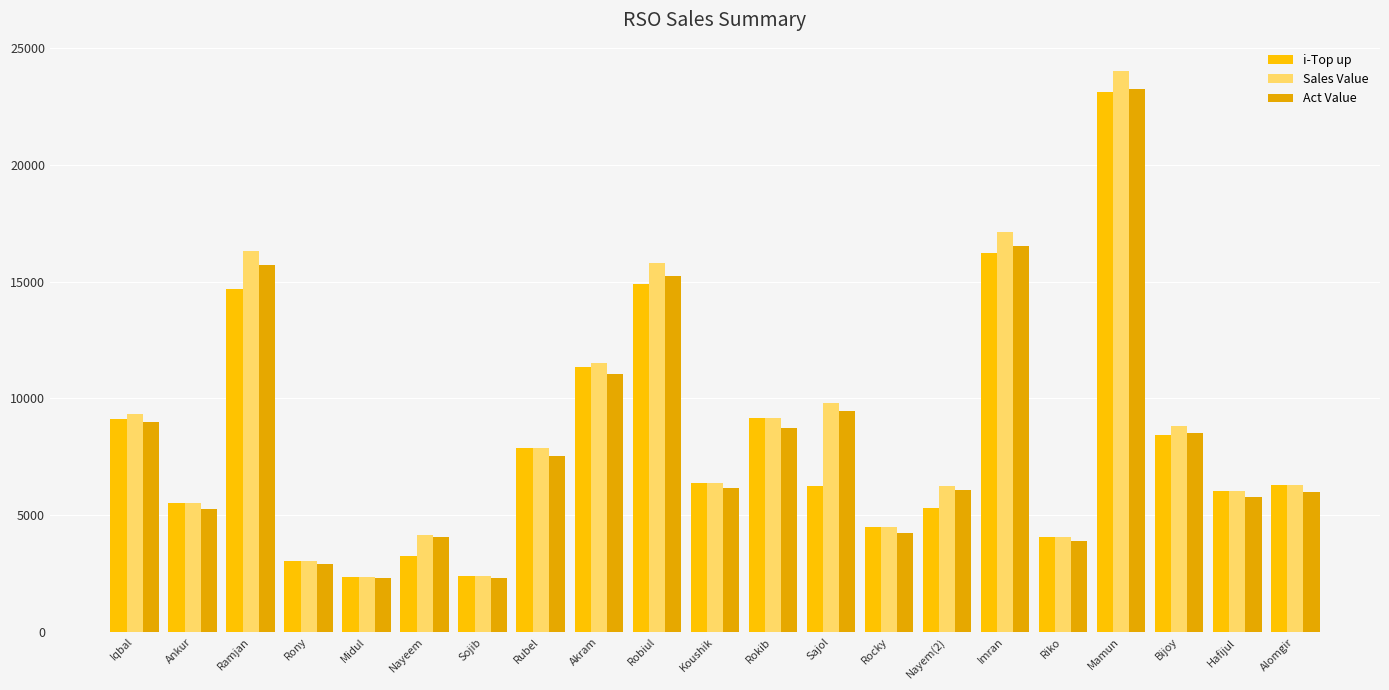

Rank the series at Rokib from highest to lowest value.

i-Top up, Sales Value, Act Value